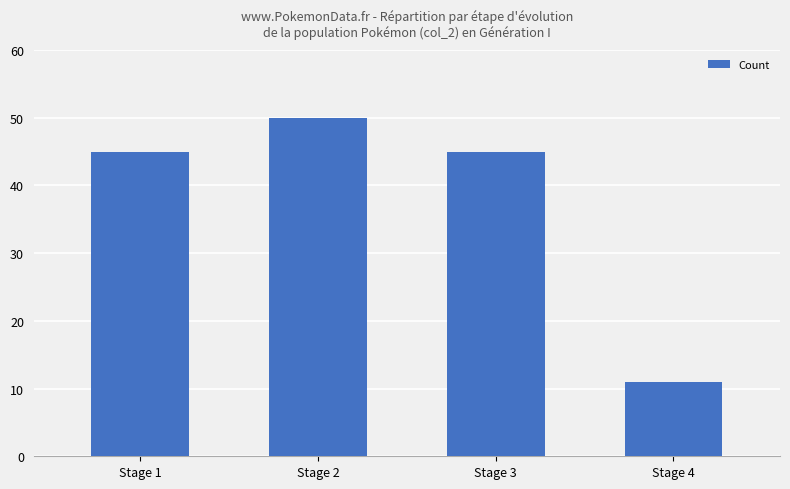

What is the average value?

38